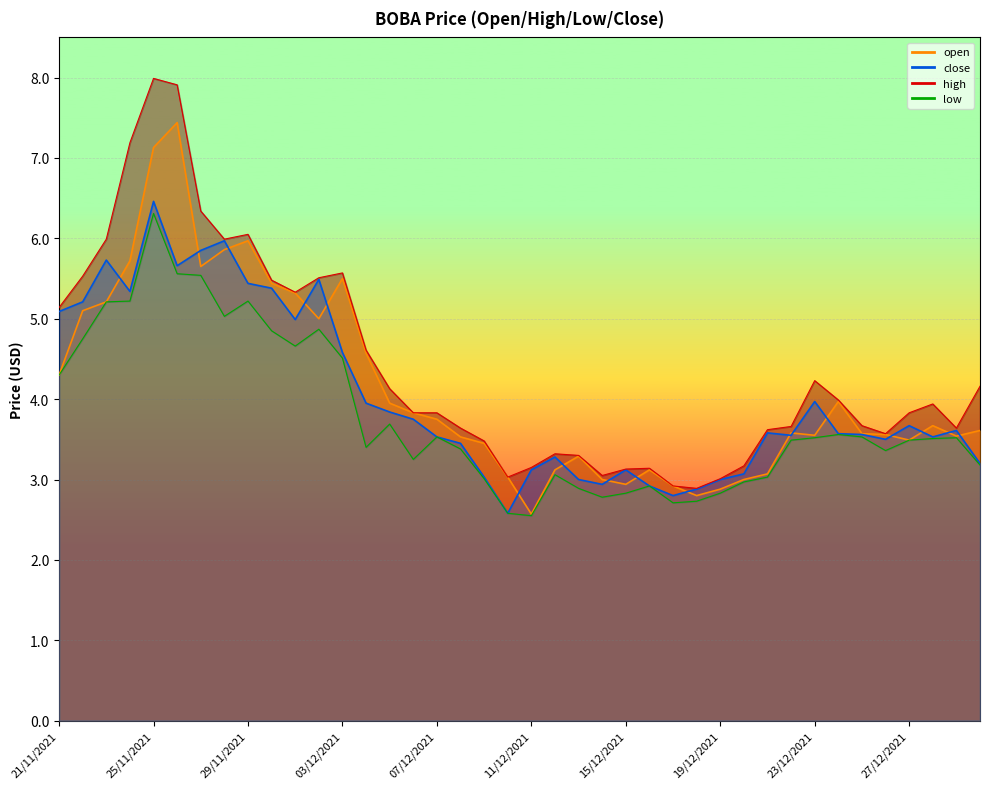

At which category does high reach its first local peak?

25/11/2021